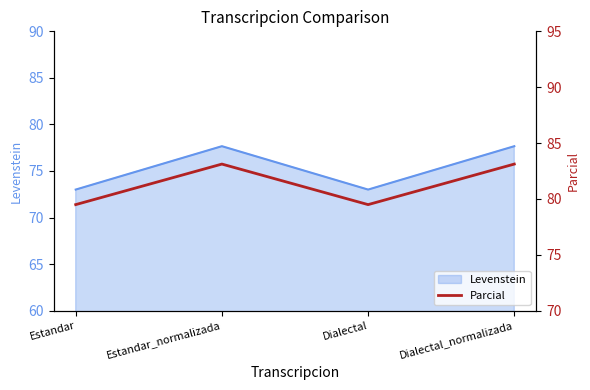

Approximately how many times larger is the value at Estandar_normalizada compared to Dialectal?

1.0